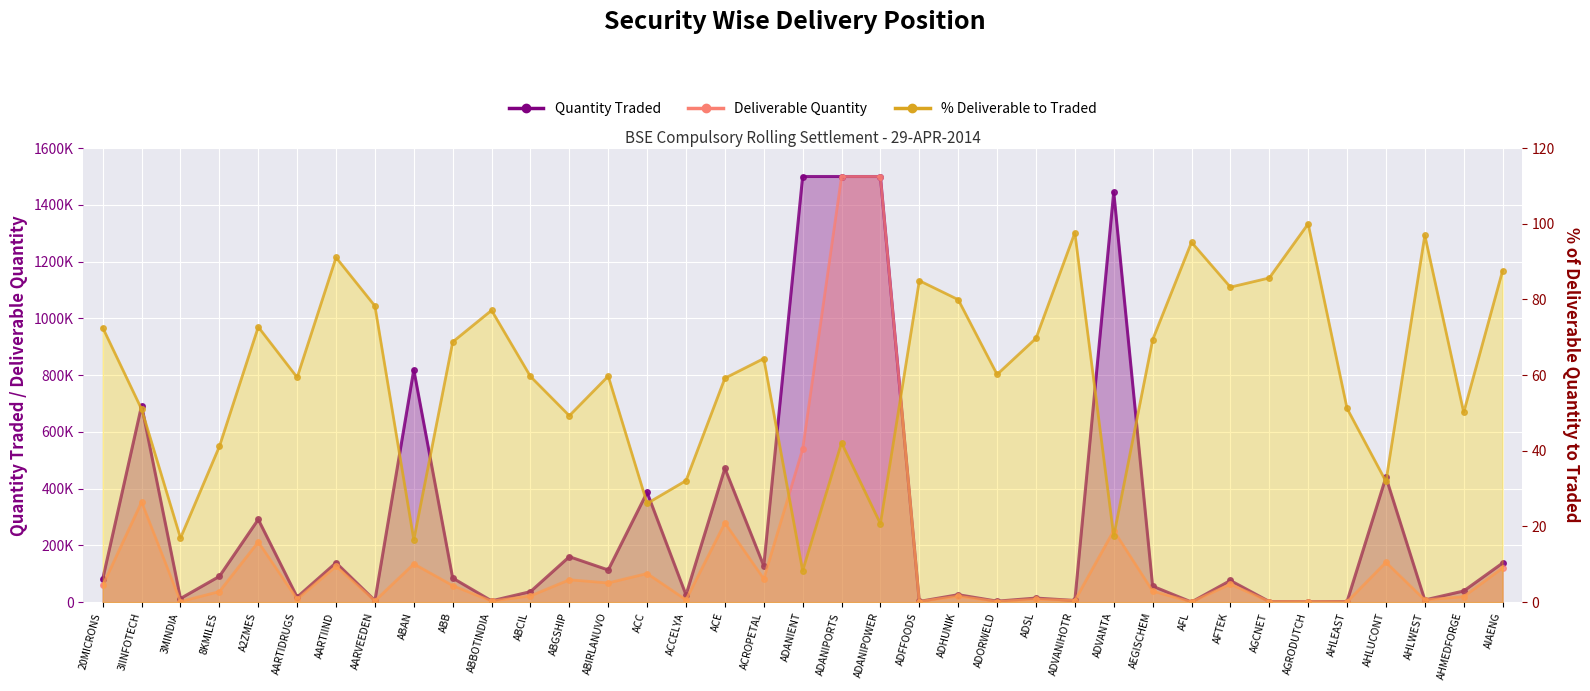

True or false: Pct Deliverable has a value of 59.6 at ABCIL.

True